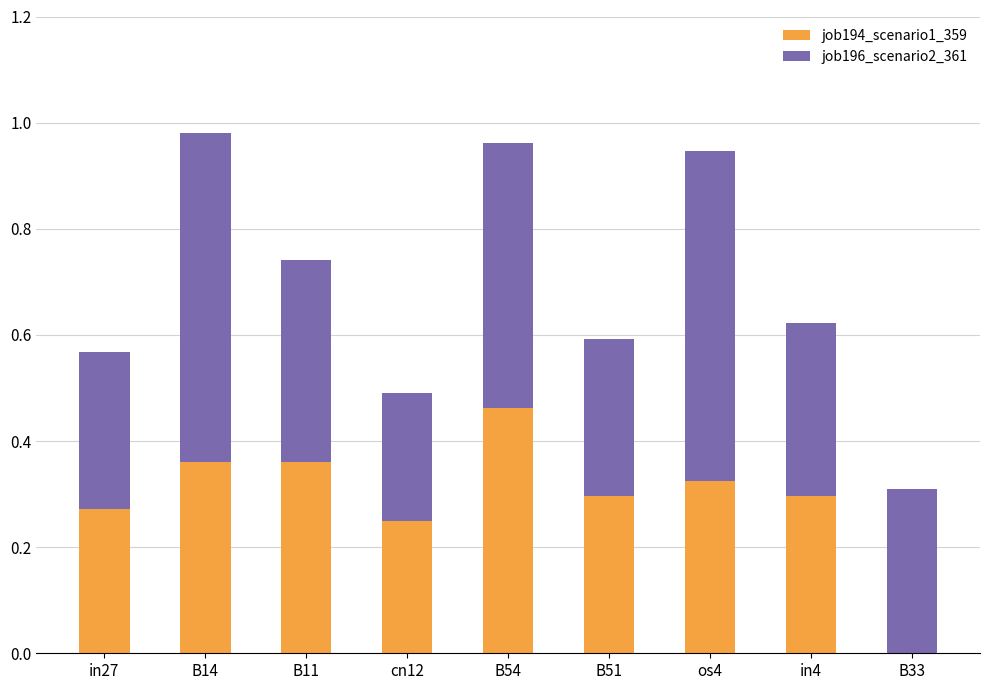

What is the total value across all series at B54?

1.0